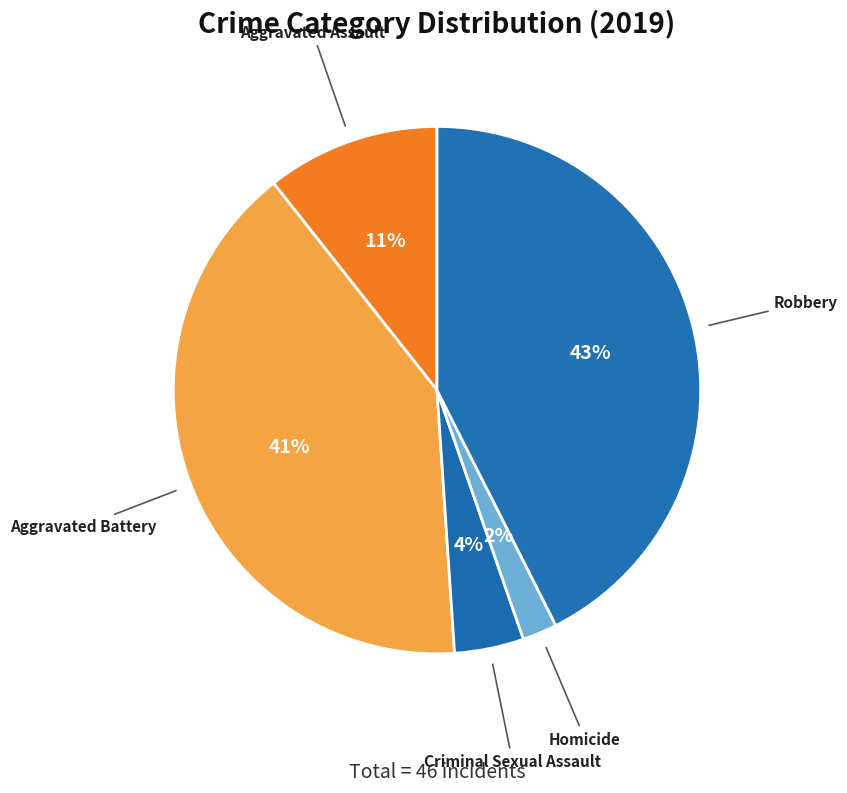

Which slice is the largest?

Robbery